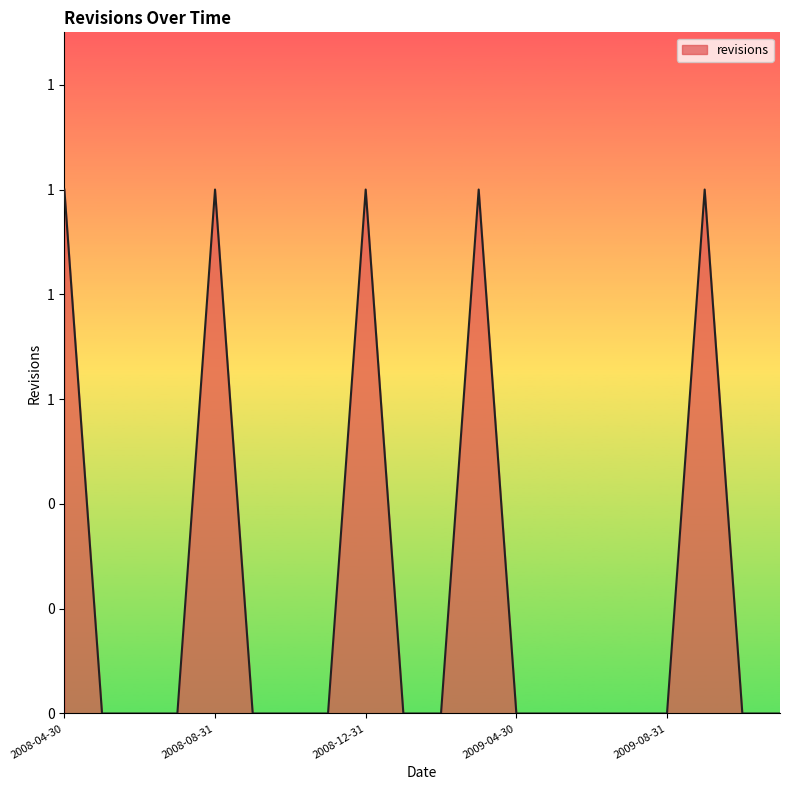

Does the chart display data point markers on the line(s)?

No